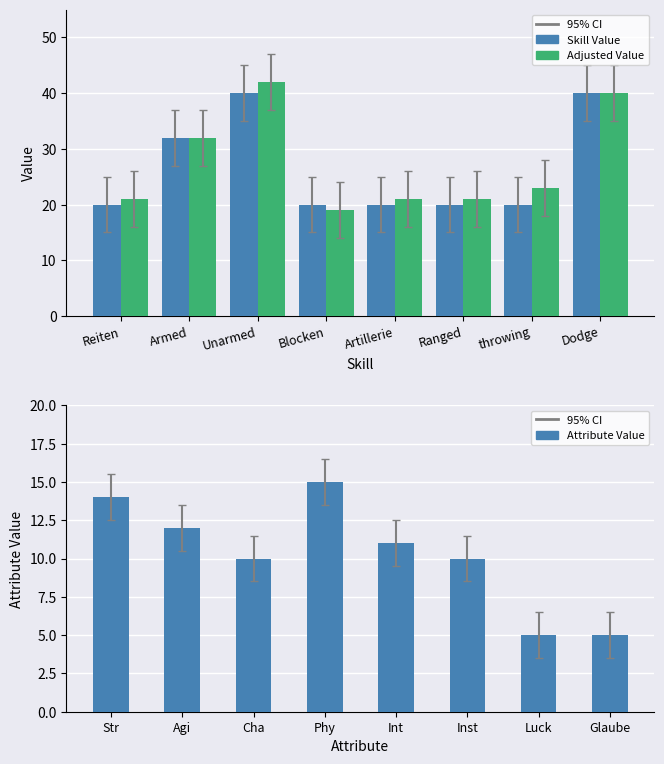

Between Dodge and Ranged, which is larger?

Dodge